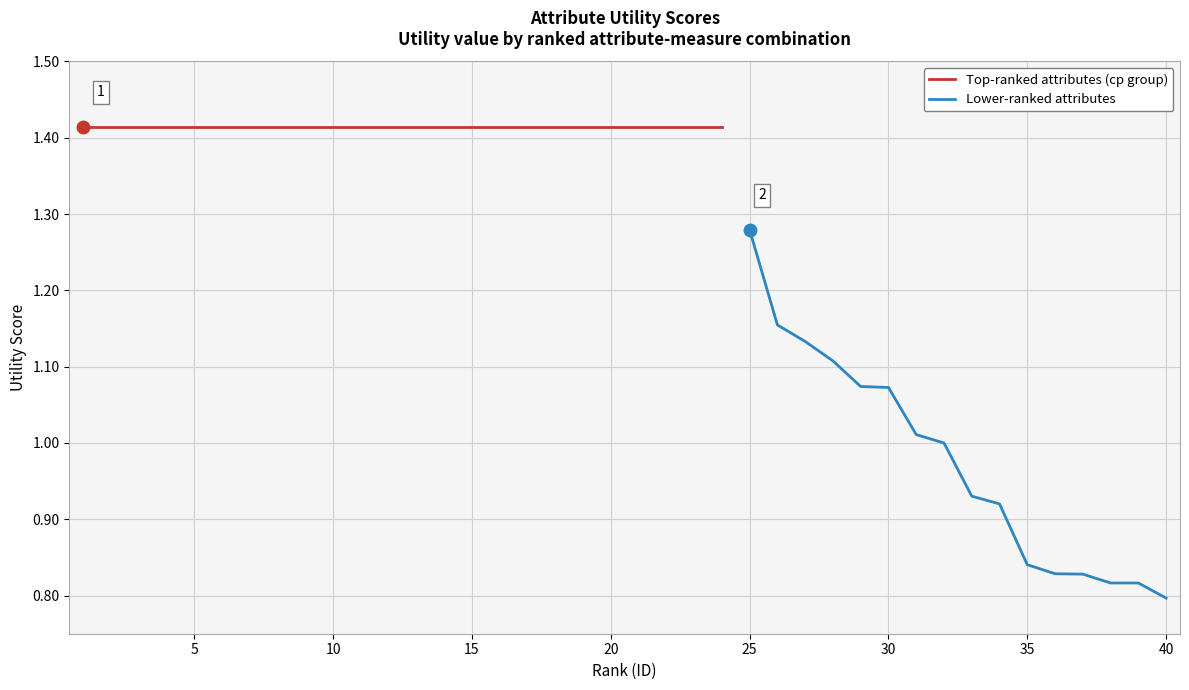

Reading left to right, list all the values displayed in this chart.

1.4	1.4	1.4	1.4	1.4	1.4	1.4	1.4	1.4	1.4	1.4	1.4	1.4	1.4	1.4	1.4	1.4	1.4	1.4	1.4	1.4	1.4	1.4	1.4	1.3	1.2	1.1	1.1	1.1	1.1	1.0	1.0	0.9	0.9	0.8	0.8	0.8	0.8	0.8	0.8